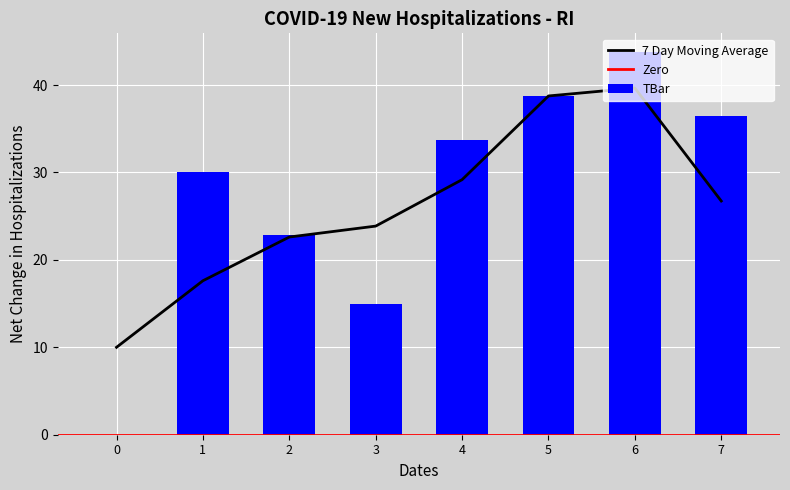

What is the average value?

27.6